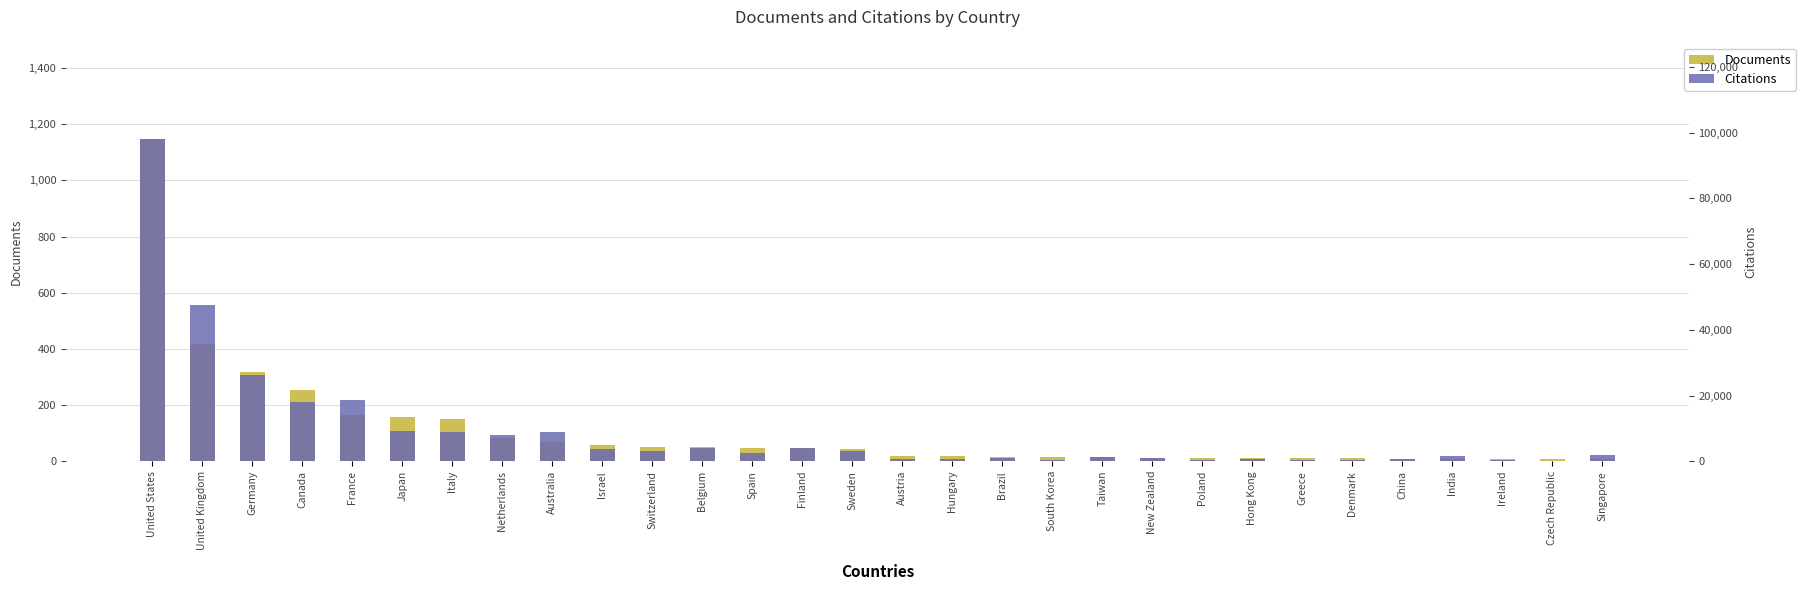

At which category is the sum across all series the highest?

United States